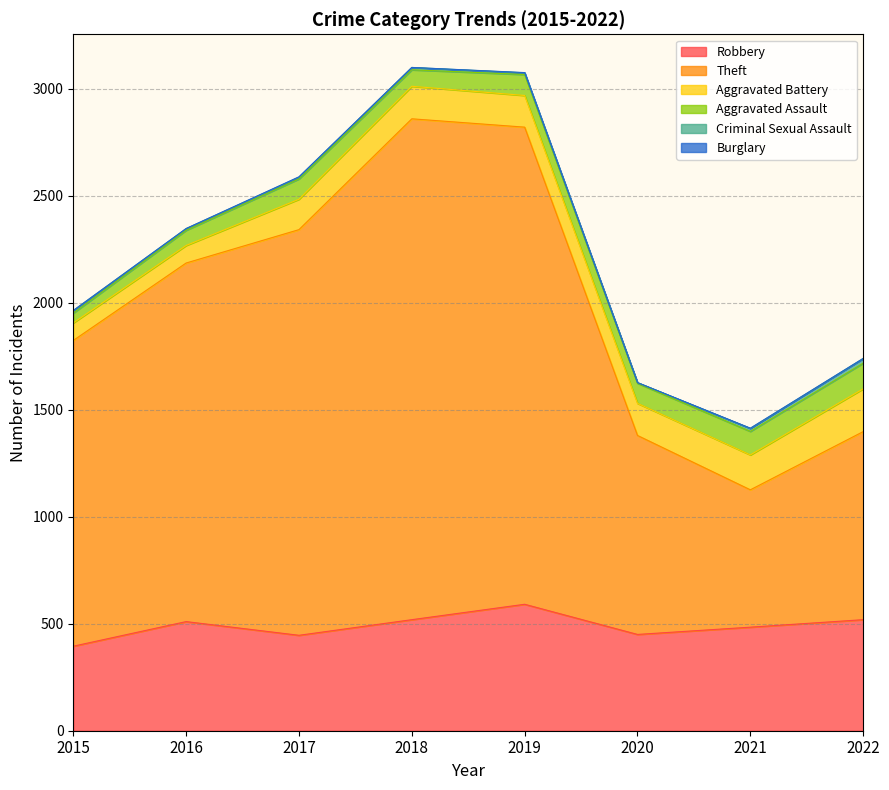

True or false: Burglary and Criminal Sexual Assault intersect in this chart.

False